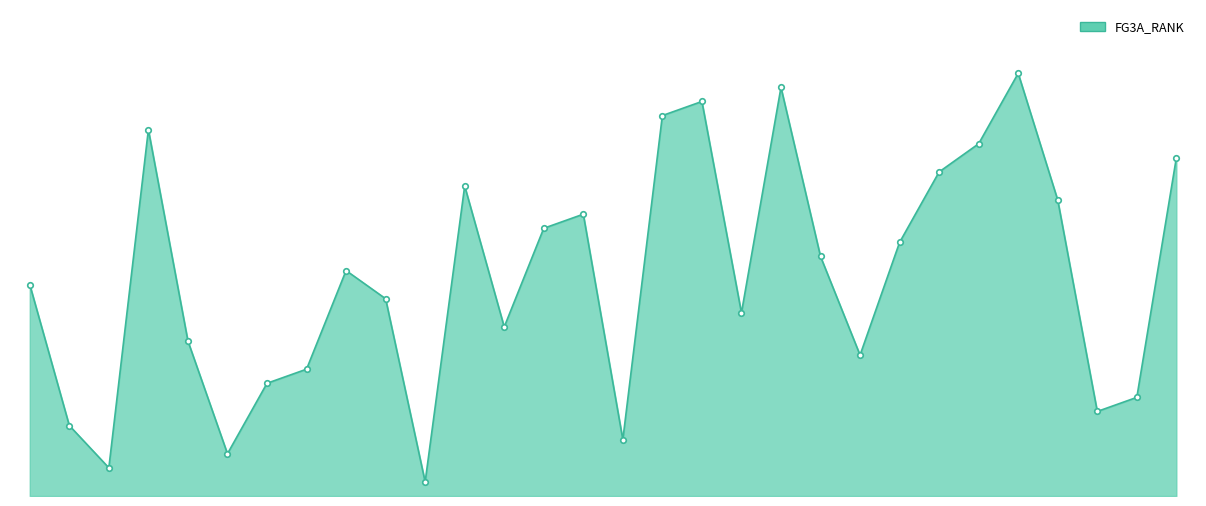

Does the chart have visible grid lines?

No